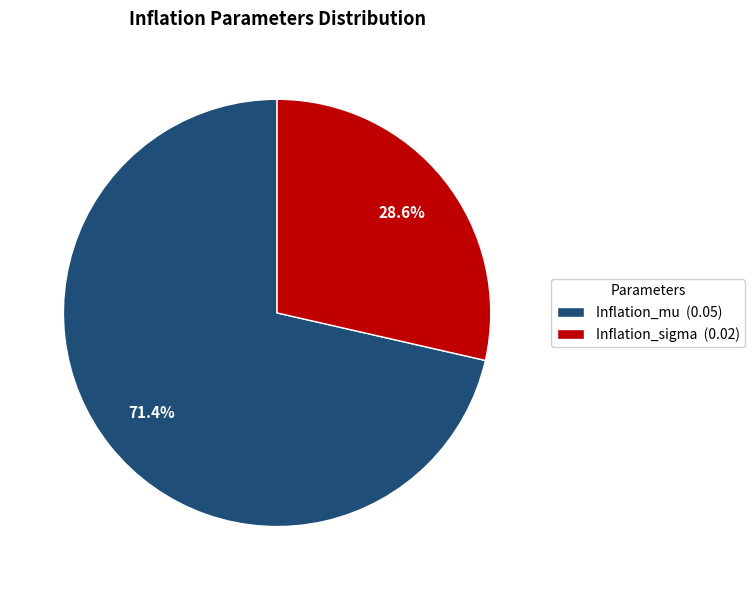

How many segments does this pie chart have?

2